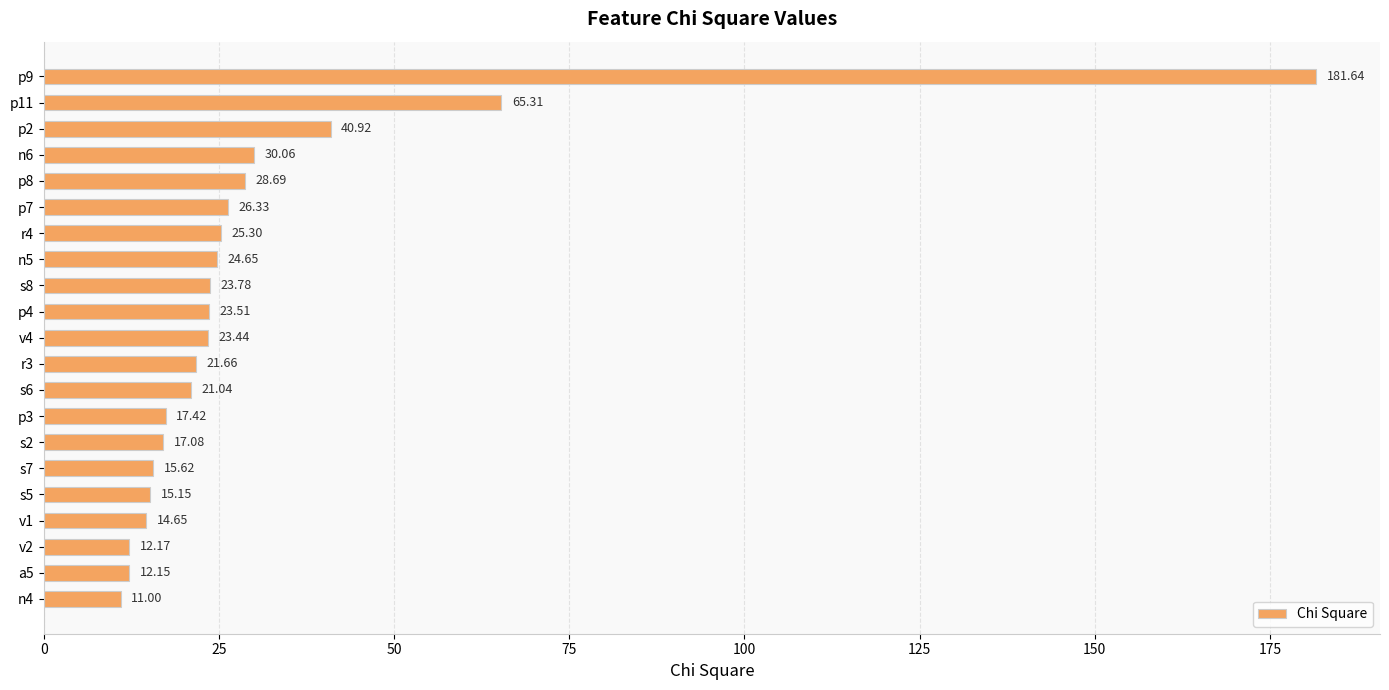

How many data points are less than 23?

10